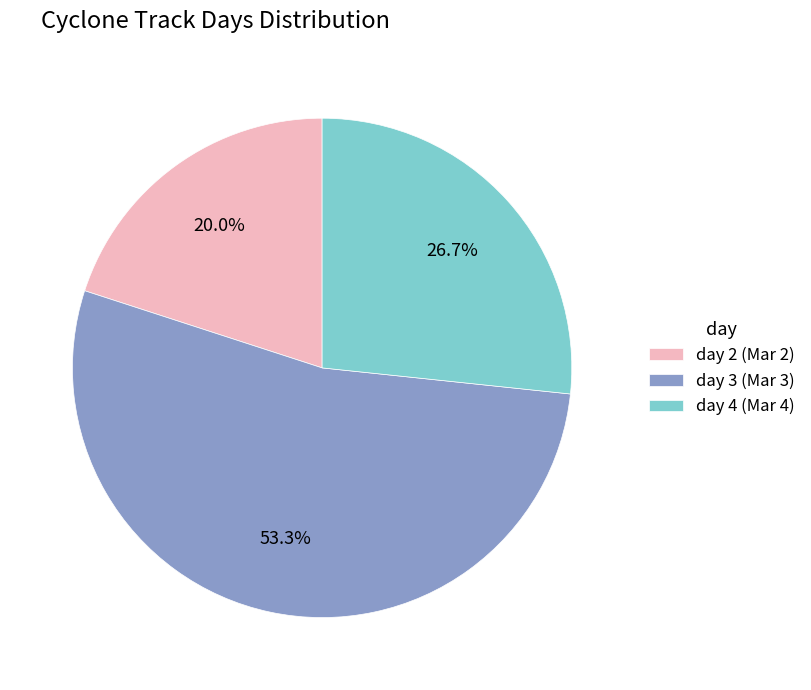

To the nearest percent, what percentage of the pie is day 2?

20%